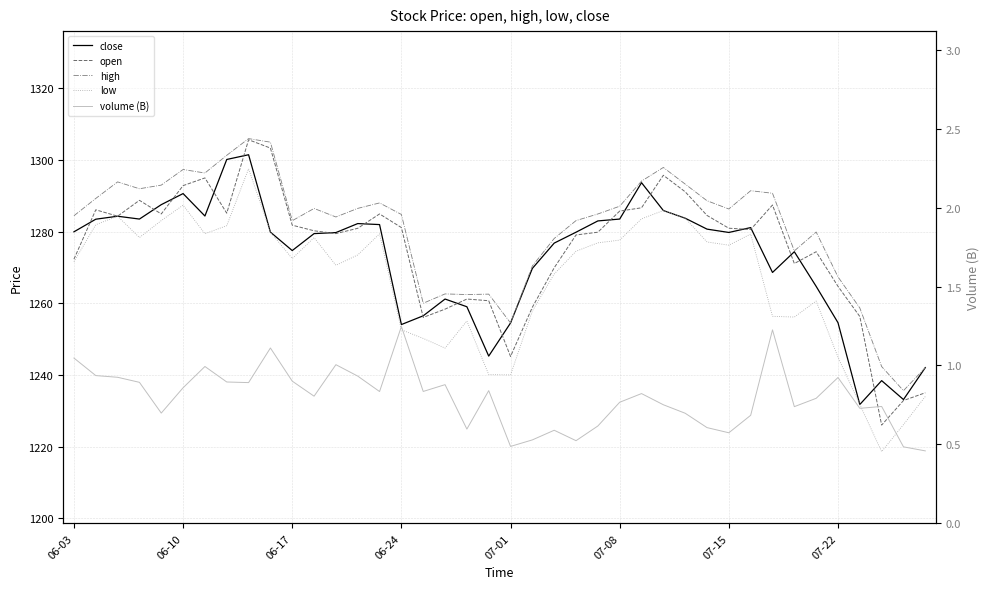

Reading left to right, extract all data points from this chart.

close: 1280.0	1283.5	1284.3	1283.6	1287.6	1290.7	1284.4	1300.2	1301.5	1279.9	1274.8	1279.5	1279.8	1282.3	1282.0	1254.1	1256.6	1261.2	1259.1	1245.3	1254.6	1269.8	1276.8	1279.9	1283.0	1283.6	1293.7	1285.9	1283.8	1280.8	1279.8	1281.2	1268.7	1274.4	1264.8	1254.6	1231.8	1238.5	1233.2	1242.1
open: 1272.4	1286.1	1284.4	1288.8	1285.0	1292.9	1295.0	1285.2	1305.7	1303.4	1281.8	1280.3	1279.5	1281.0	1285.0	1281.2	1256.1	1258.4	1261.2	1260.8	1245.2	1259.0	1270.0	1279.1	1279.9	1285.8	1286.7	1295.8	1291.2	1284.6	1281.0	1280.6	1287.5	1271.2	1274.4	1264.8	1256.4	1226.1	1232.9	1235.1
high: 1284.5	1289.3	1293.9	1292.0	1293.0	1297.4	1296.4	1301.3	1306.0	1305.0	1283.1	1286.5	1284.1	1286.5	1288.1	1284.8	1260.1	1262.7	1262.5	1262.6	1254.6	1270.5	1278.1	1283.1	1285.0	1287.1	1294.2	1298.0	1293.3	1288.7	1286.4	1291.5	1290.8	1274.7	1279.9	1267.4	1258.7	1242.4	1235.7	1242.1
low: 1271.7	1282.0	1284.3	1278.4	1283.1	1287.4	1279.5	1281.7	1297.6	1279.9	1272.5	1278.4	1270.7	1273.5	1279.4	1252.7	1250.2	1247.5	1255.1	1240.2	1240.1	1257.9	1268.2	1274.6	1276.9	1277.7	1283.6	1285.9	1283.8	1277.2	1276.3	1279.4	1256.4	1256.2	1260.7	1245.0	1231.8	1218.7	1226.2	1234.0
volume (B): 1.0	0.9	0.9	0.9	0.7	0.9	1.0	0.9	0.9	1.1	0.9	0.8	1.0	0.9	0.8	1.2	0.8	0.9	0.6	0.8	0.5	0.5	0.6	0.5	0.6	0.8	0.8	0.8	0.7	0.6	0.6	0.7	1.2	0.7	0.8	0.9	0.7	0.7	0.5	0.5